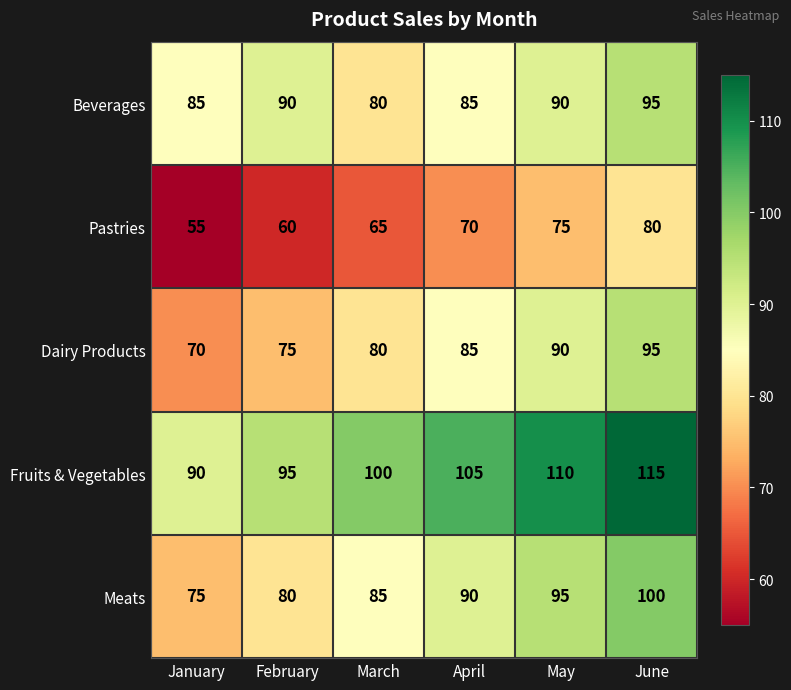

What is the difference between the highest and lowest values at March?

35